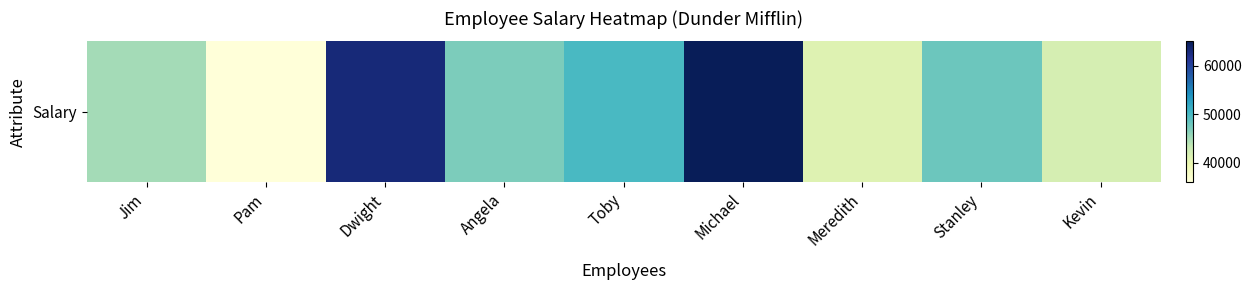

Where does the data first go above 47000?

Dwight